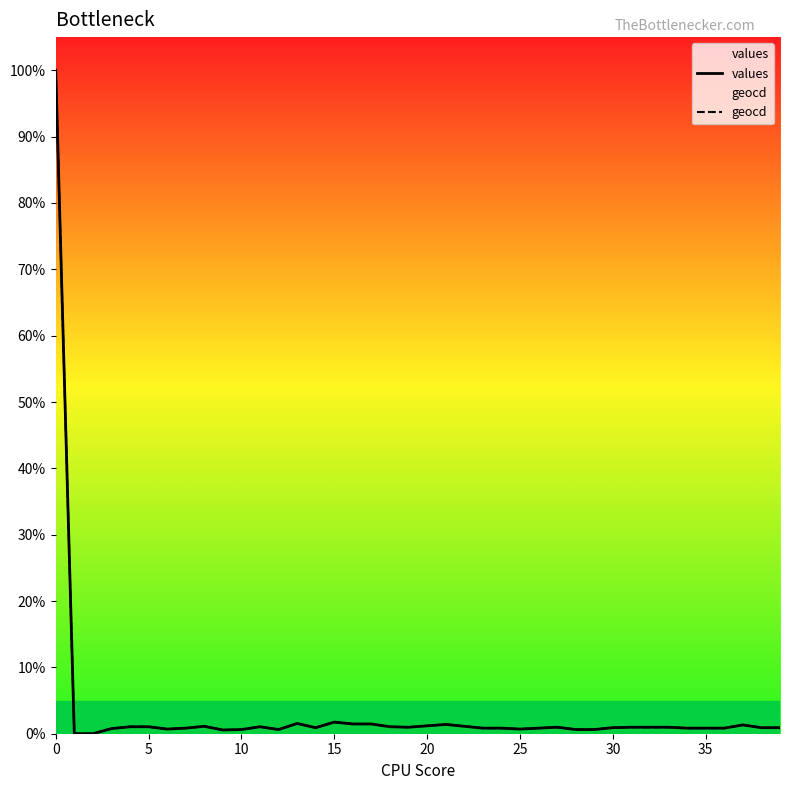

What is the label of the 39th point from the left?

38